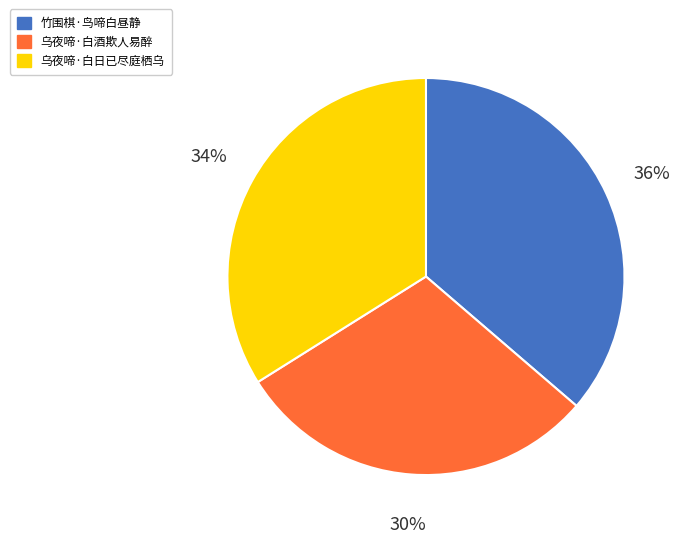

To the nearest percent, what is the average slice percentage?

33%